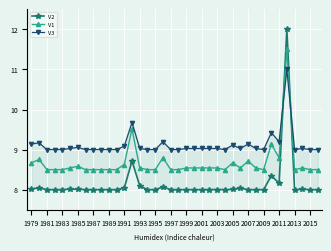

What is the highest value of the V1 series?

11.5